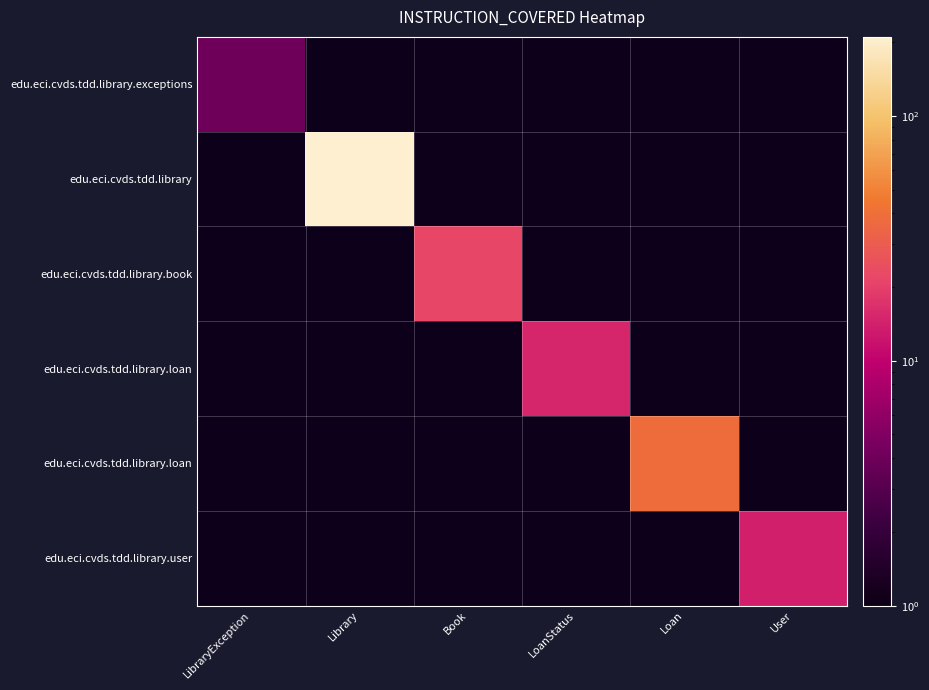

How many distinct data groups are displayed?

6